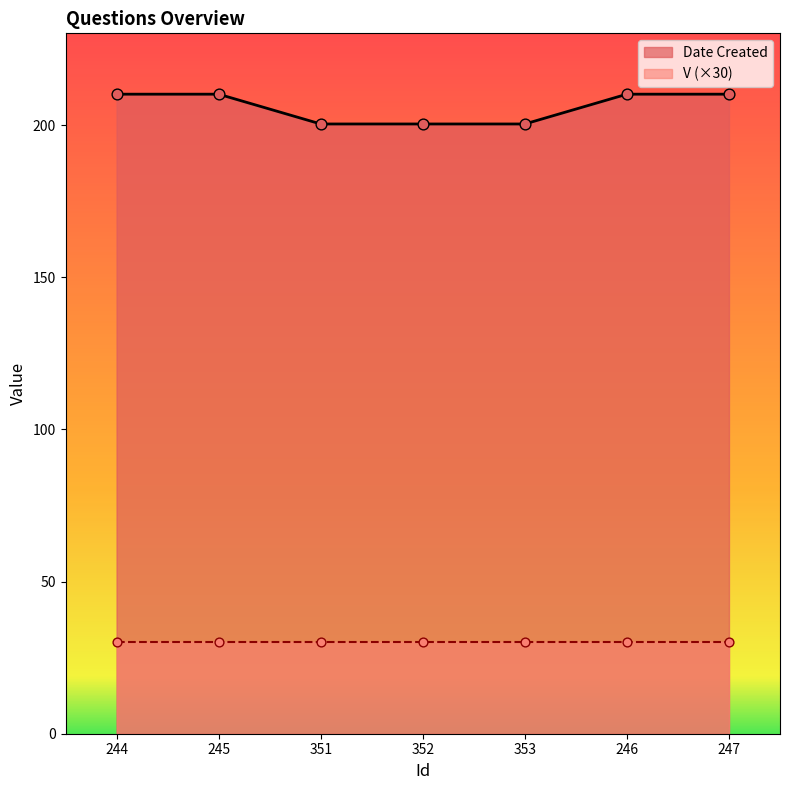

Approximately how many times larger is the value at 246 compared to 247?

1.0